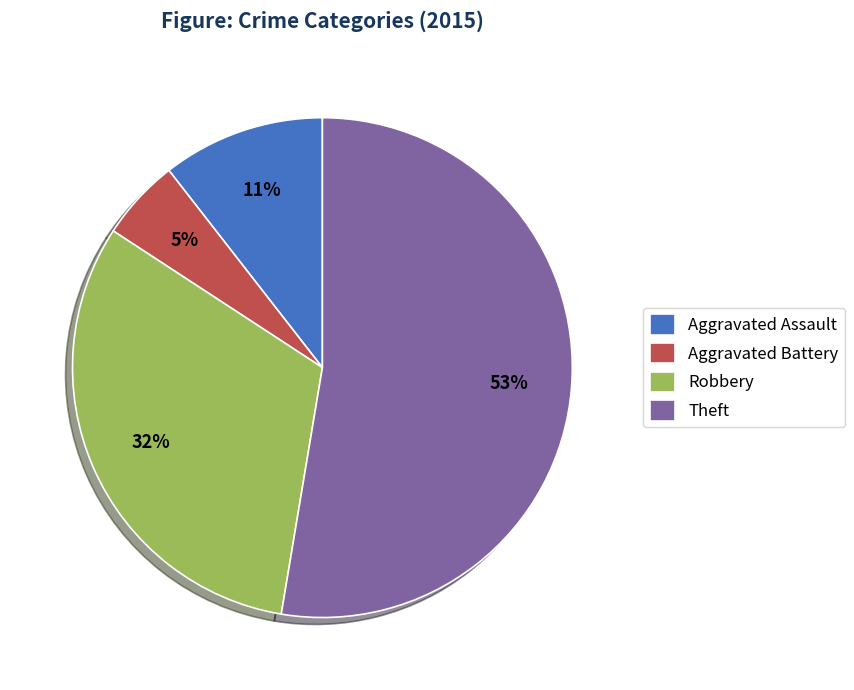

Combined, do Robbery and Theft account for over 50%?

Yes